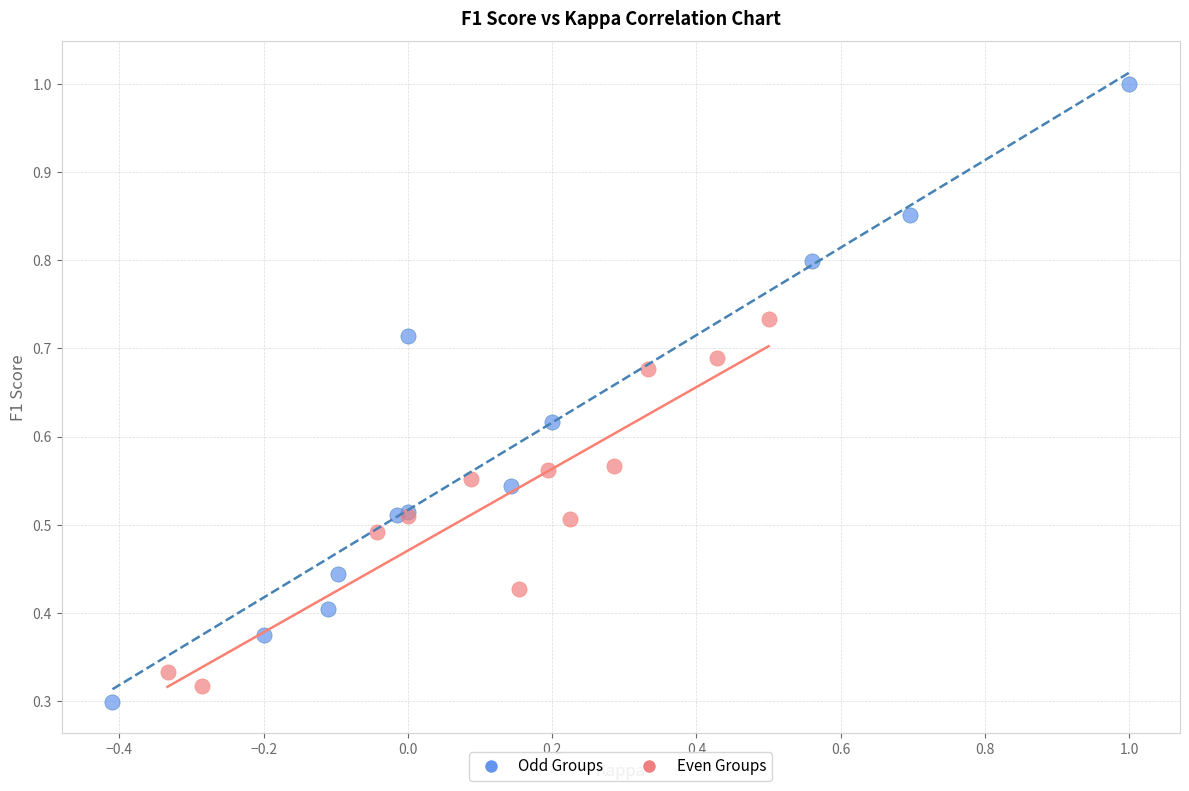

What are all the series names shown in the legend?

Odd Groups, Even Groups